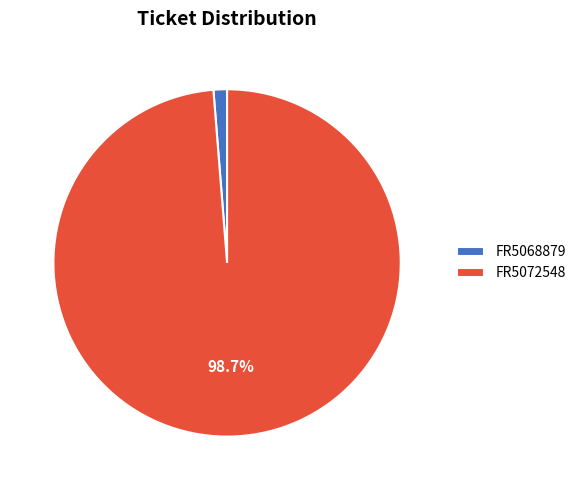

Is there any slice that represents more than half of the pie?

Yes